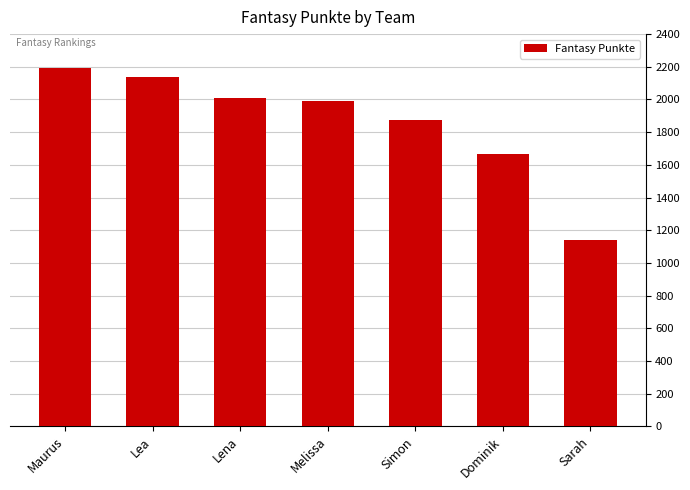

What is the average value?

1859